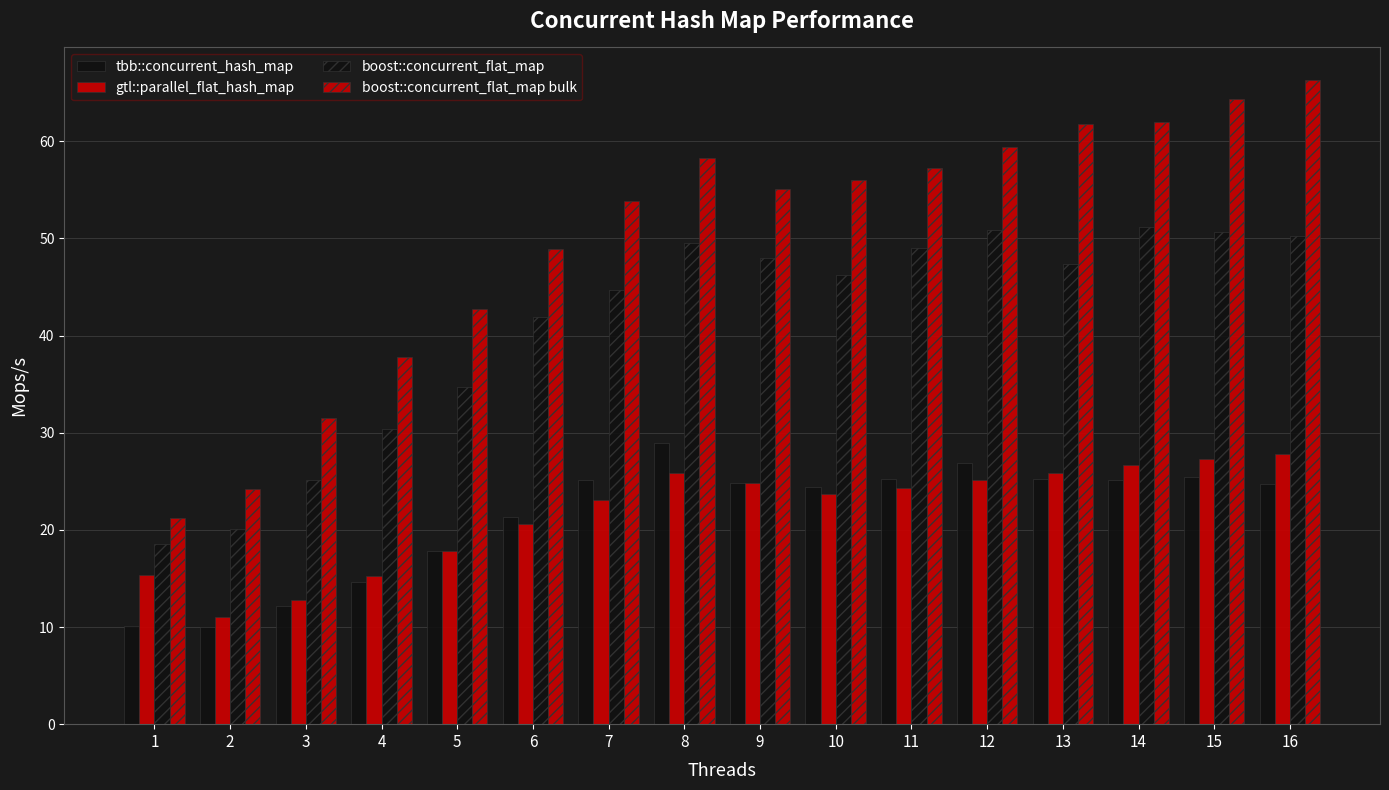

What is the highest value of the tbb::concurrent_hash_map series?

28.9